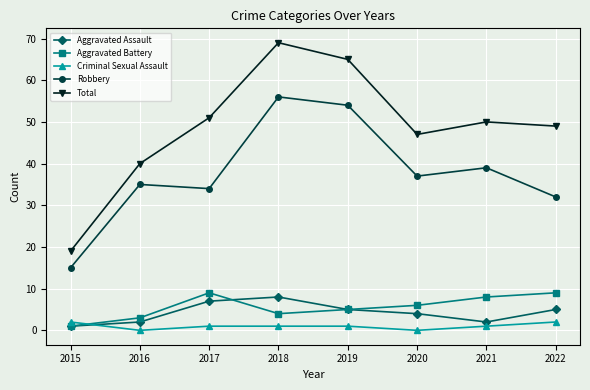

Is it true that Robbery equals 53 at 2022?

False